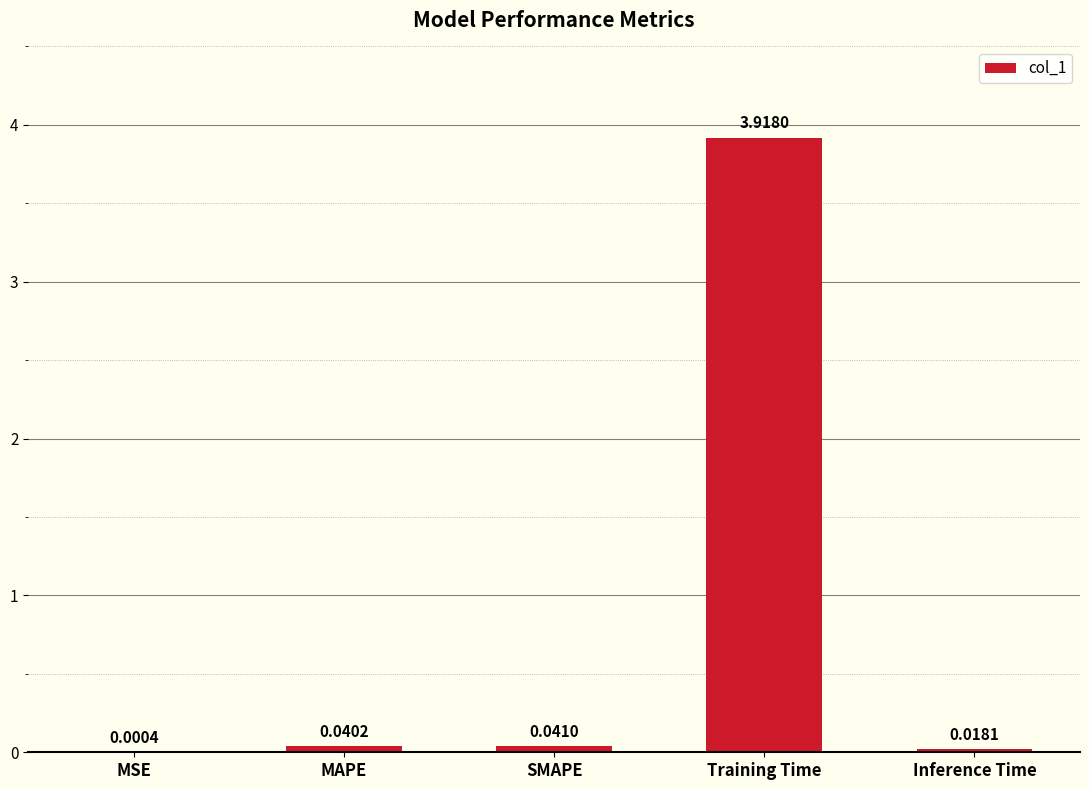

True or false: the data shows 3.9 at Training Time.

True